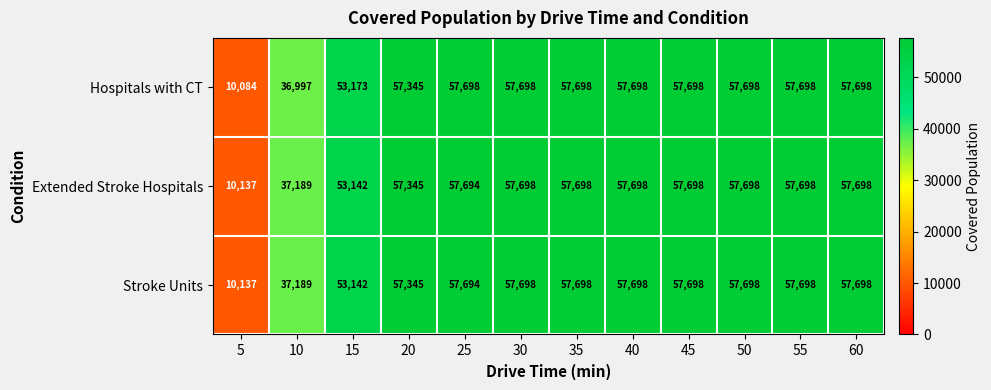

At which label is Stroke Units closest to 33917?

10